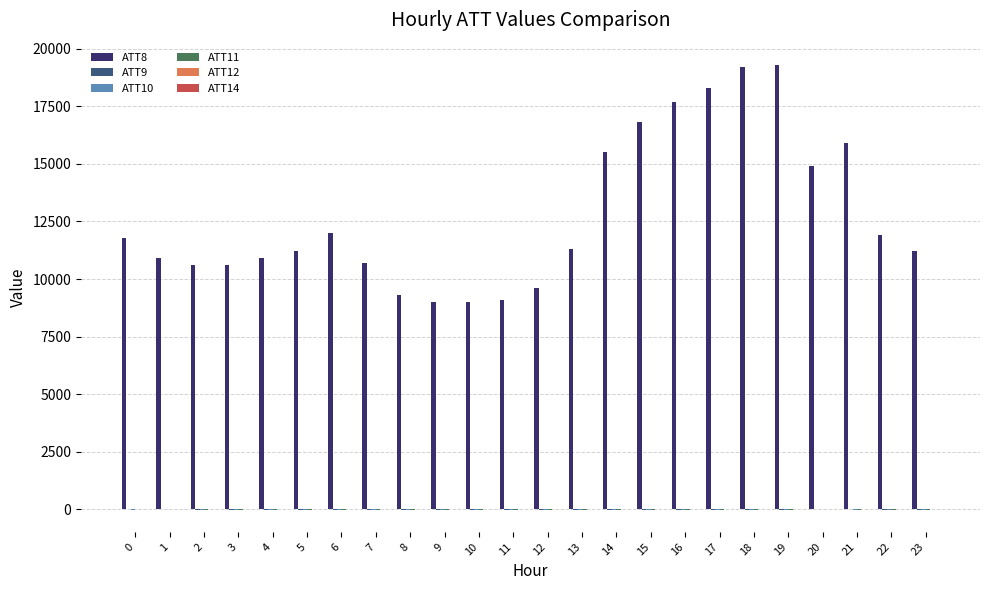

How many series are shown in this chart?

6